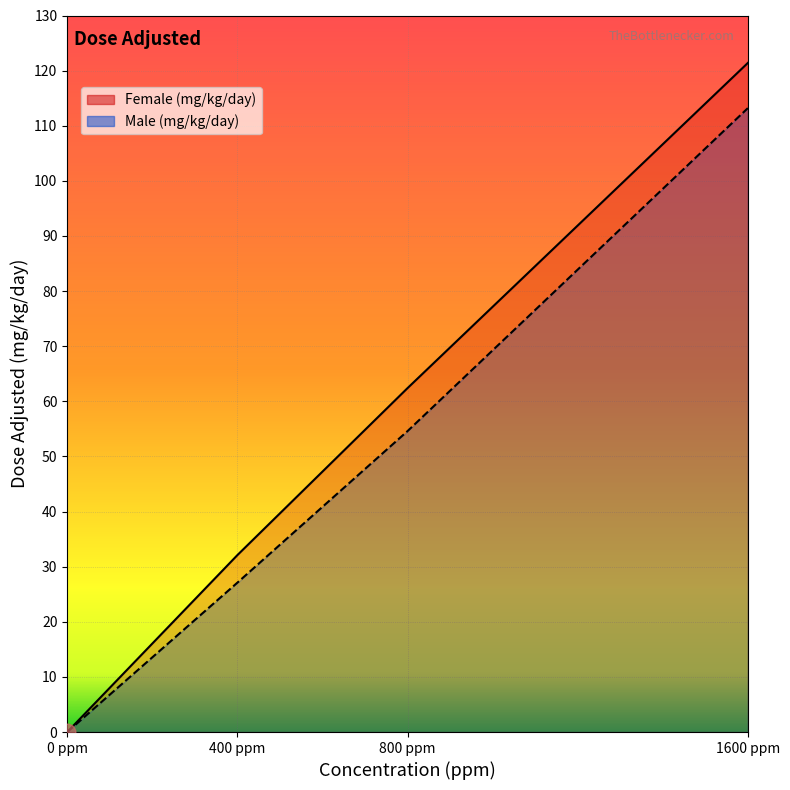

What is the average value of the Male (mg/kg/day) series?

48.7